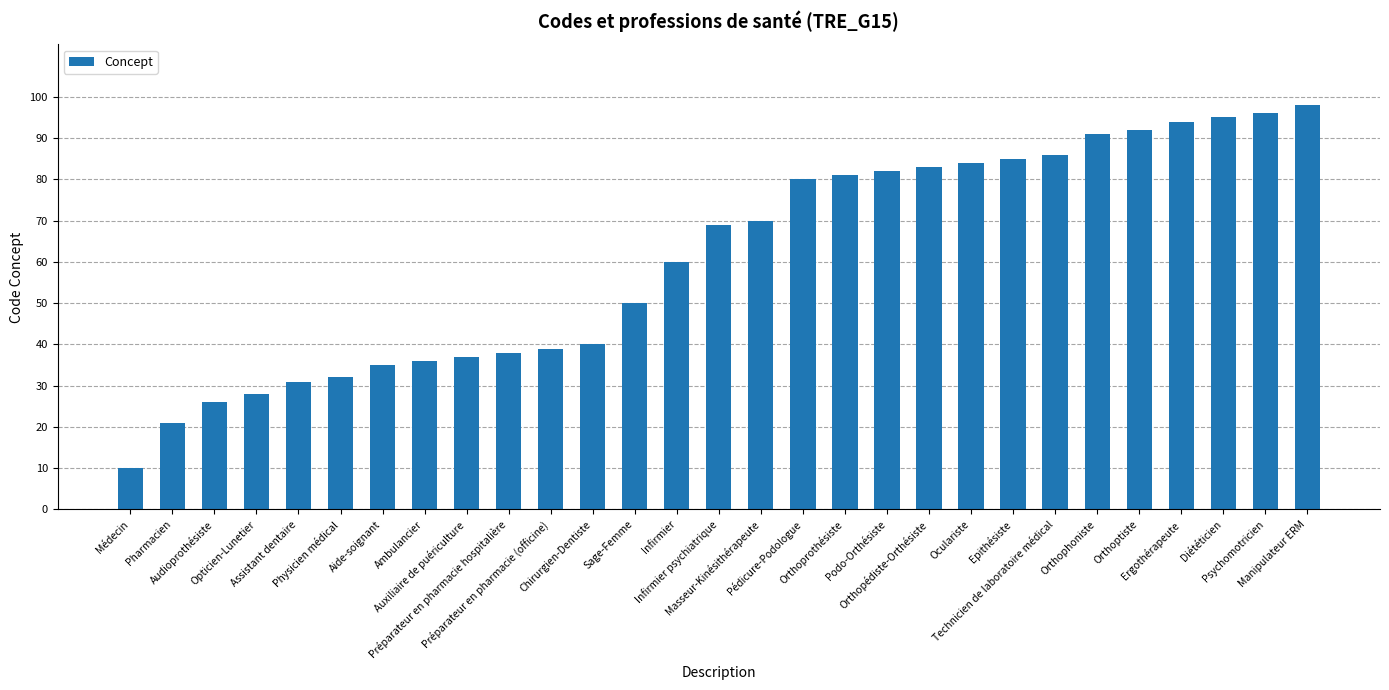

How many distinct data groups are displayed?

1